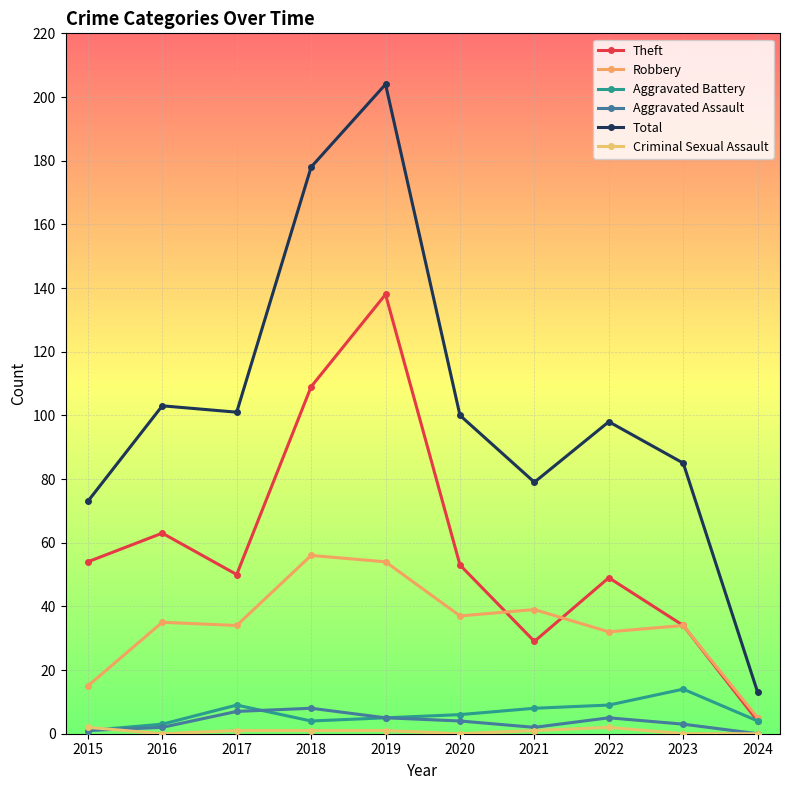

What is the sum of all Criminal Sexual Assault values?

8